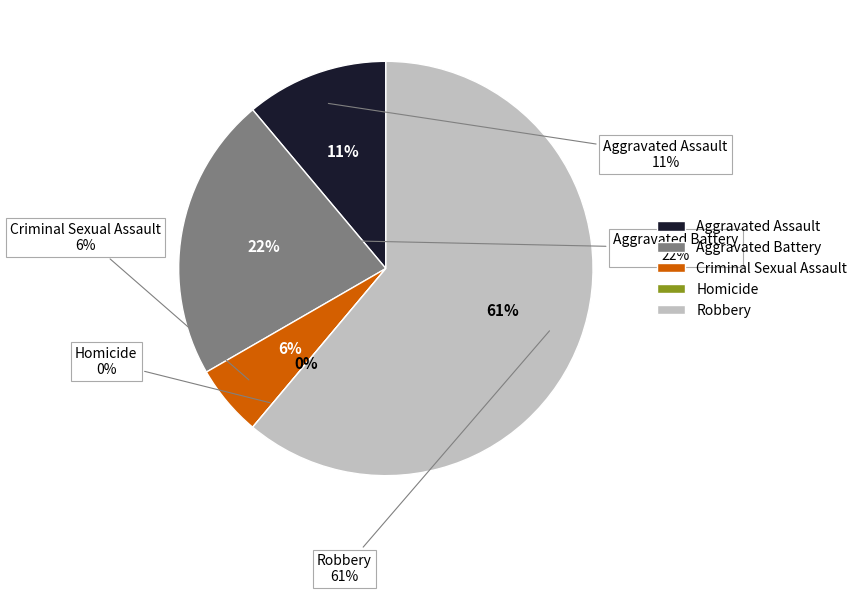

What is the change in value from Aggravated Assault to Homicide?

-2